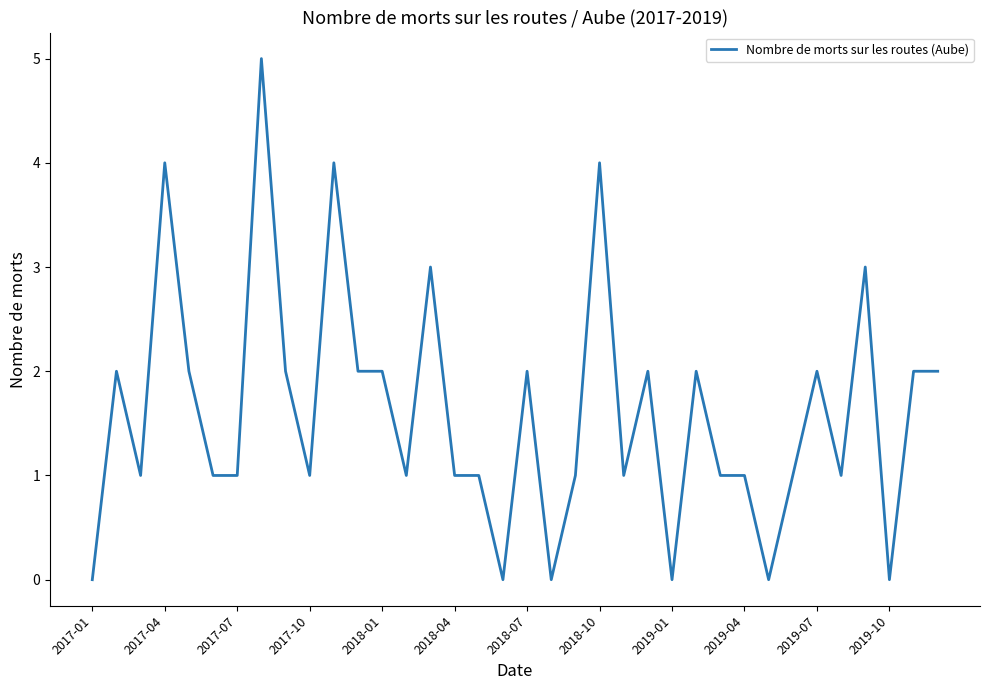

How many lines are shown in the chart?

1